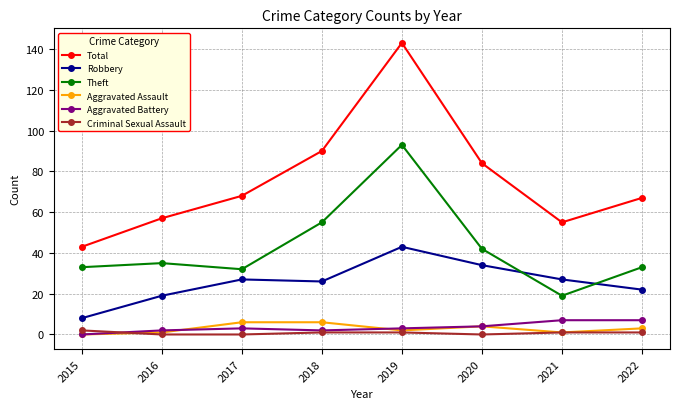

Between which two adjacent categories do Theft and Robbery first intersect?

2020 and 2021